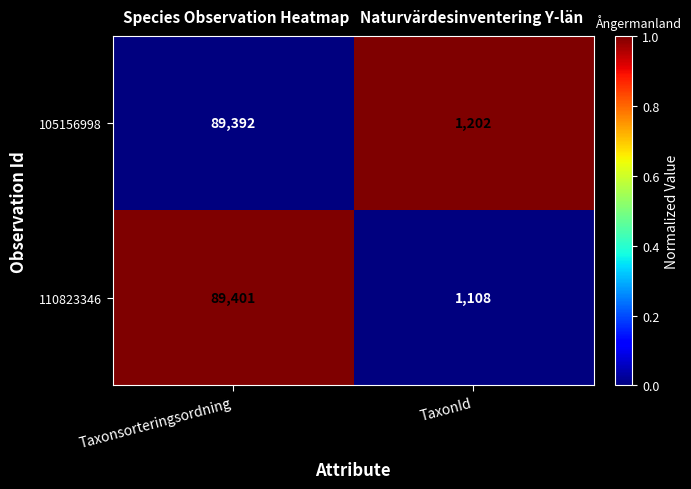

Which series has the largest total across all categories?

105156998